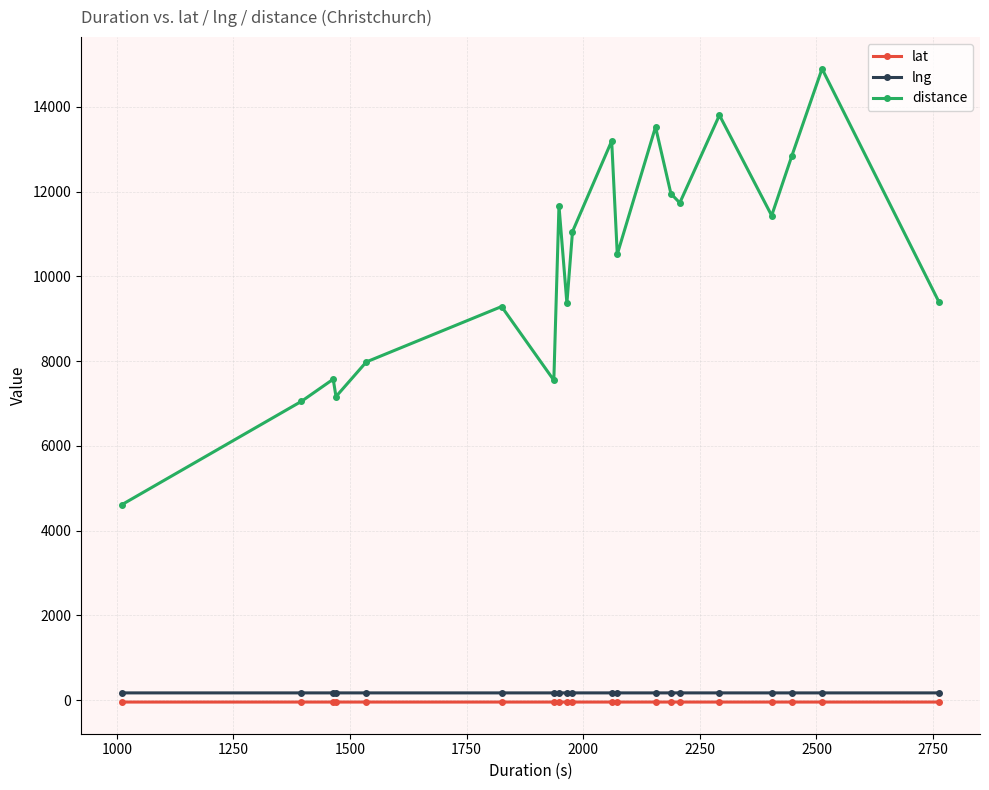

Which series has the widest spread of values?

distance